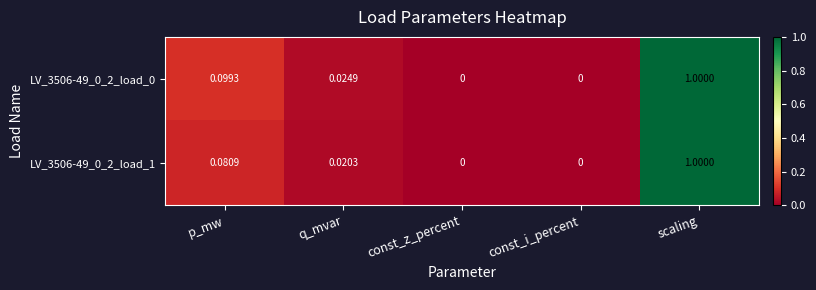

At which category is the sum across all series the highest?

scaling